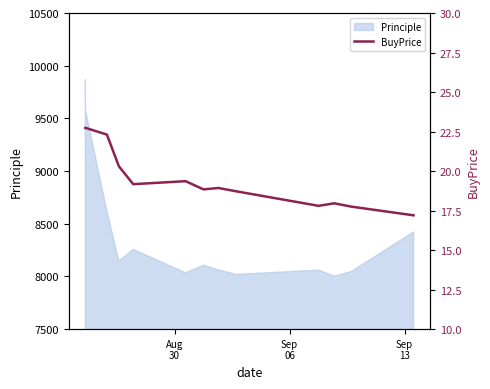

Count the number of categories in the chart.

14